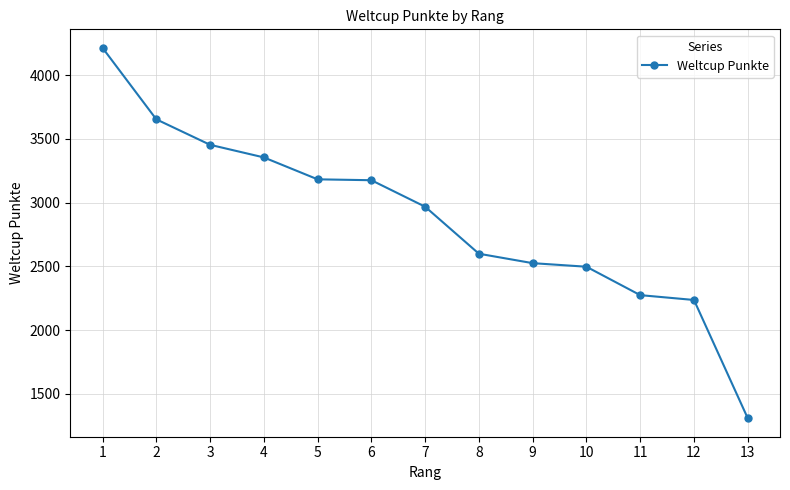

Read the value at 7.

2968